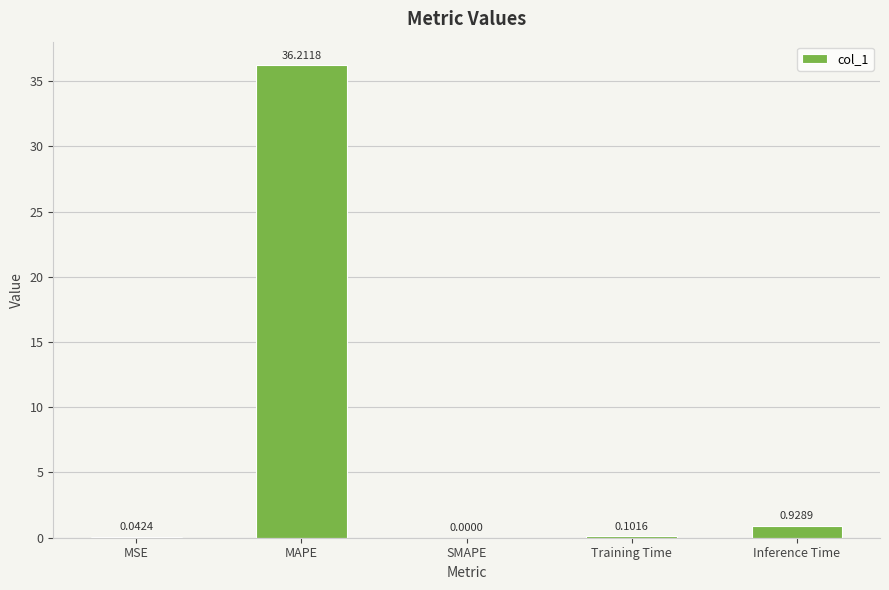

What is the sum of all values?

37.3